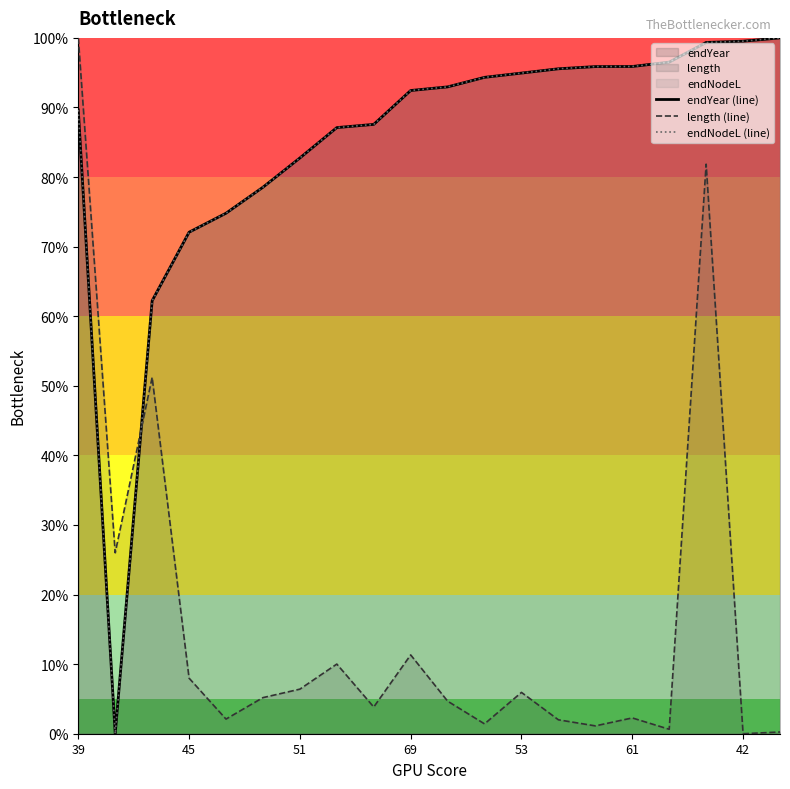

After their last crossing, which series has the higher values: endYear (line) or endNodeL (line)?

endYear (line)